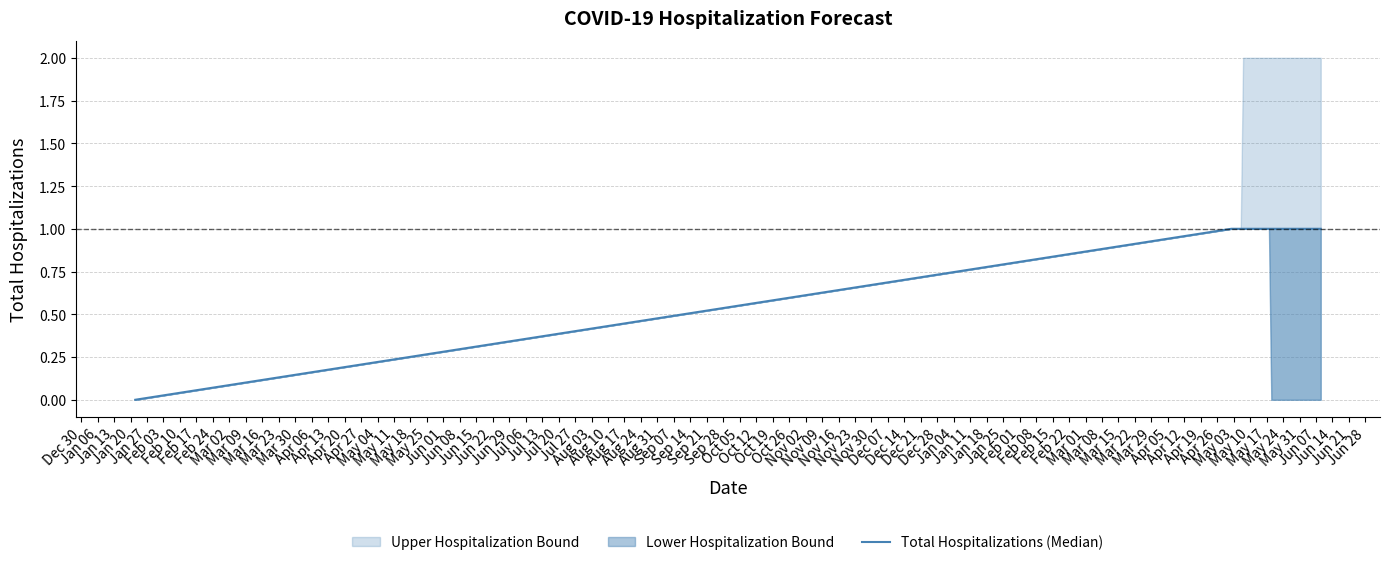

Approximately how many times larger is the value at May 18 compared to Jul 13?

1.0